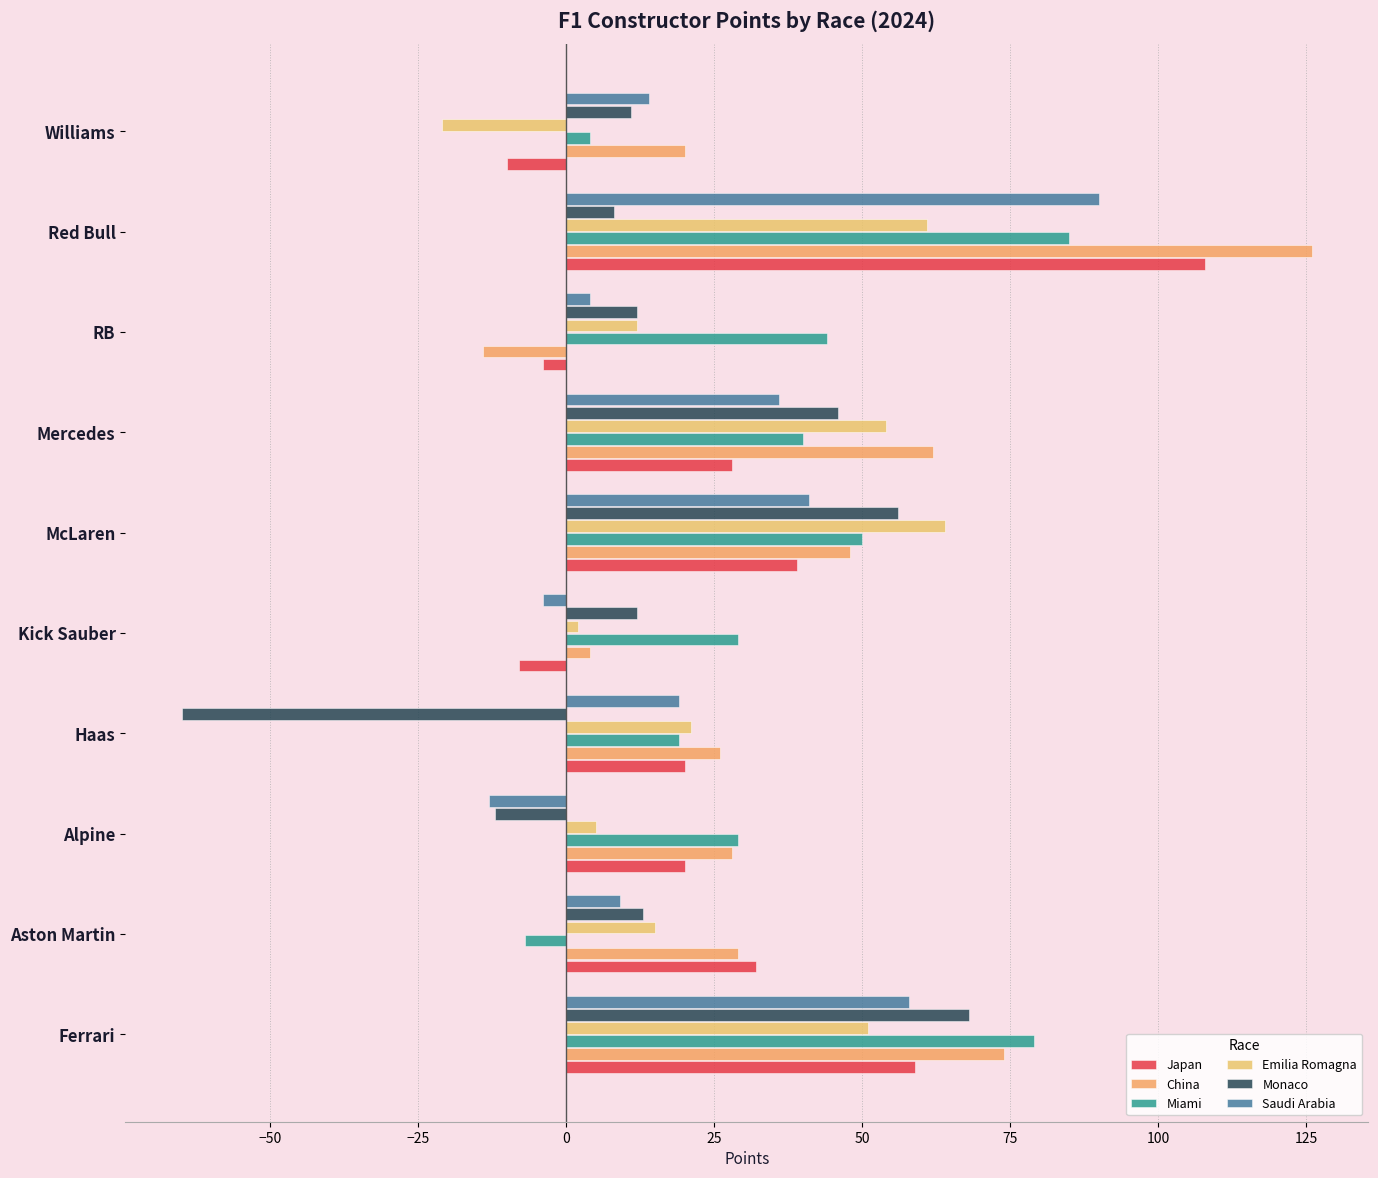

How many positive values does the Miami series have?

9